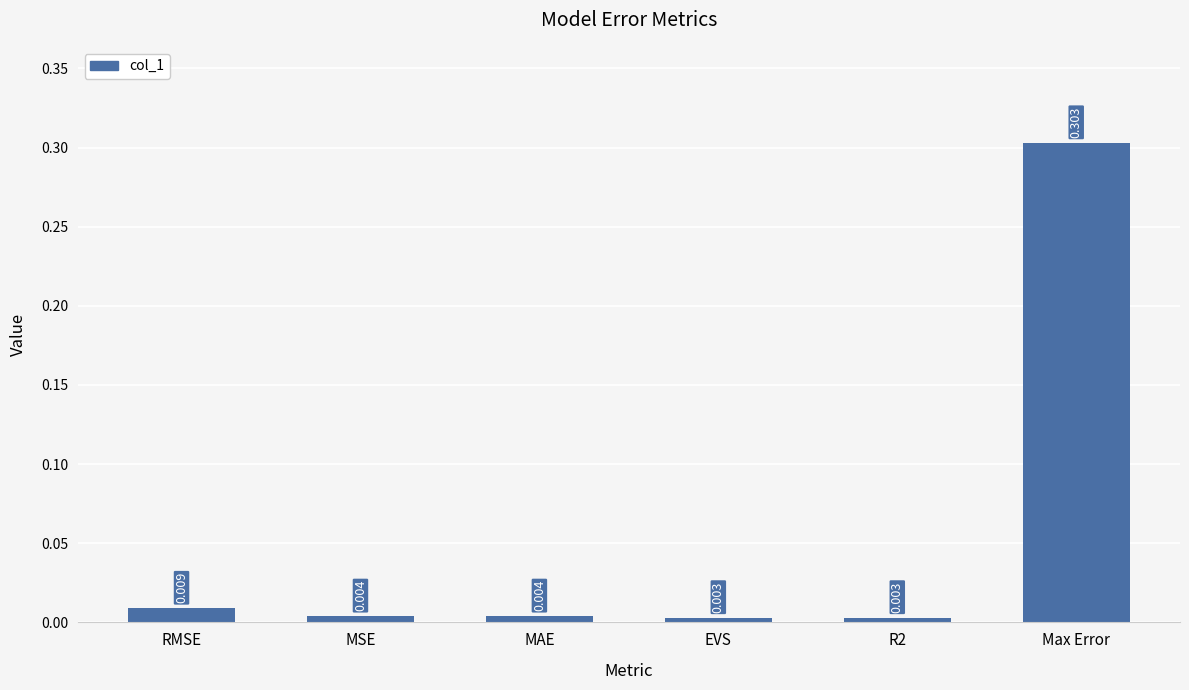

What is the label of the 2nd bar from the left?

MSE